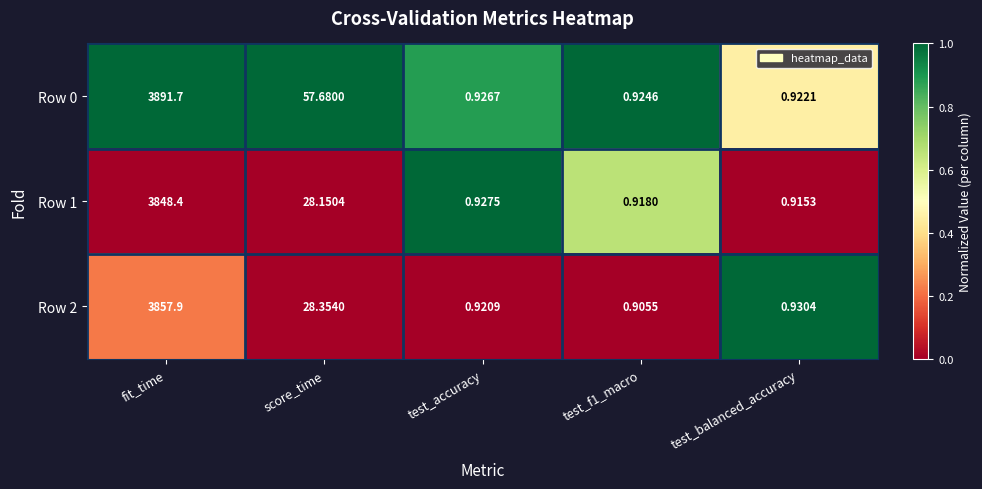

Is the value of Row 1 at test_accuracy greater than the value of Row 2 at test_f1_macro?

Yes